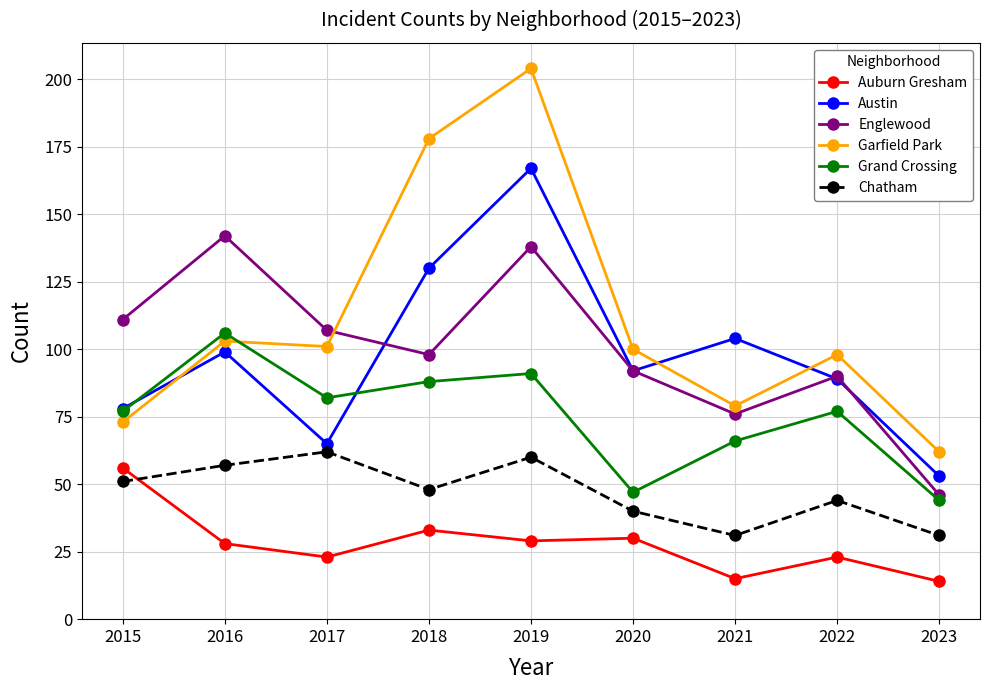

Reading left to right, extract all data points from this chart.

Auburn Gresham: 2015=56	2016=28	2017=23	2018=33	2019=29	2020=30	2021=15	2022=23	2023=14
Austin: 2015=78	2016=99	2017=65	2018=130	2019=167	2020=92	2021=104	2022=89	2023=53
Englewood: 2015=111	2016=142	2017=107	2018=98	2019=138	2020=92	2021=76	2022=90	2023=46
Garfield Park: 2015=73	2016=103	2017=101	2018=178	2019=204	2020=100	2021=79	2022=98	2023=62
Grand Crossing: 2015=77	2016=106	2017=82	2018=88	2019=91	2020=47	2021=66	2022=77	2023=44
Chatham: 2015=51	2016=57	2017=62	2018=48	2019=60	2020=40	2021=31	2022=44	2023=31